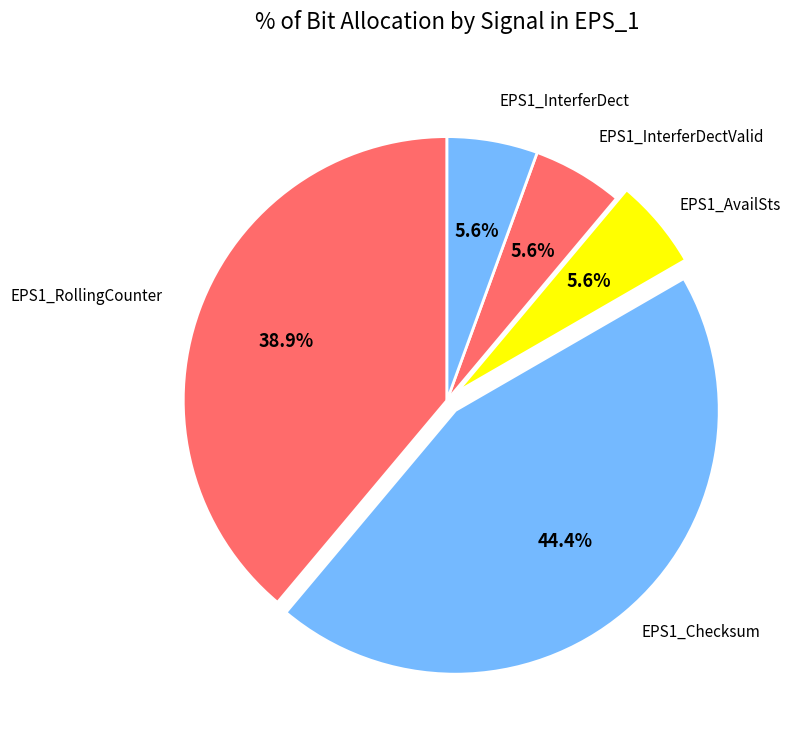

Is there a majority slice in this chart?

No